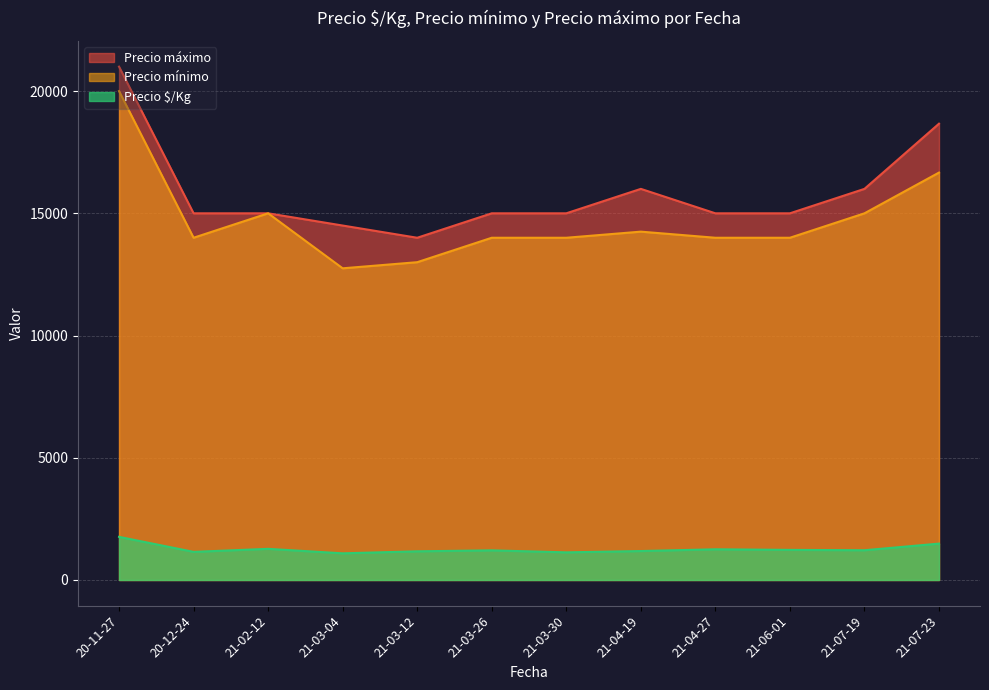

What is the sum of the Precio mínimo values at 2020-12-24 and 2021-03-30?

28000